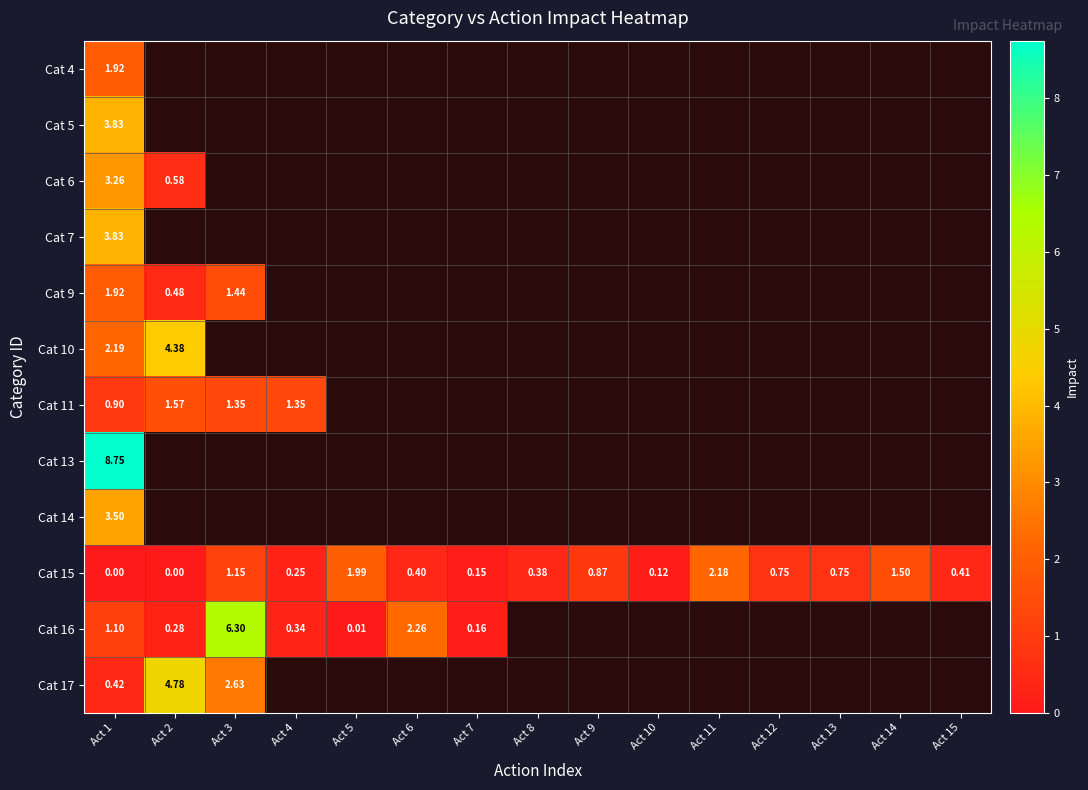

At which label does Cat 17 reach its minimum?

Act 1